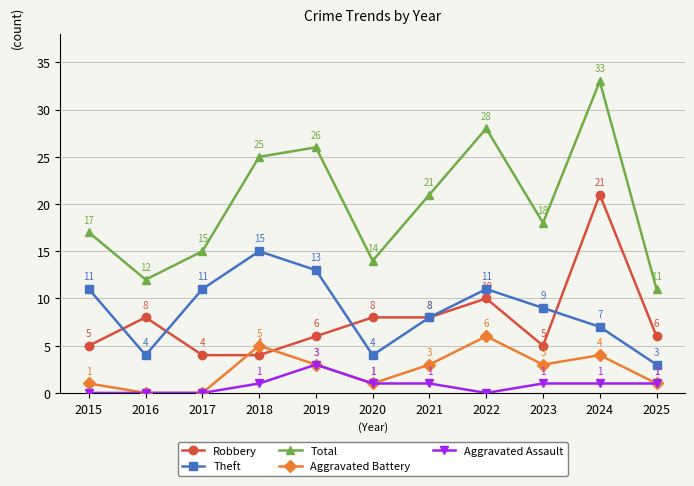

True or false: Robbery has more than 2 points higher than both neighbors.

True